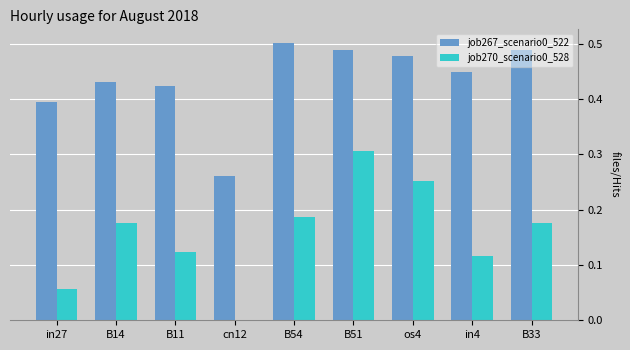

Between in27 and cn12, which series saw the biggest shift?

job267_scenario0_522